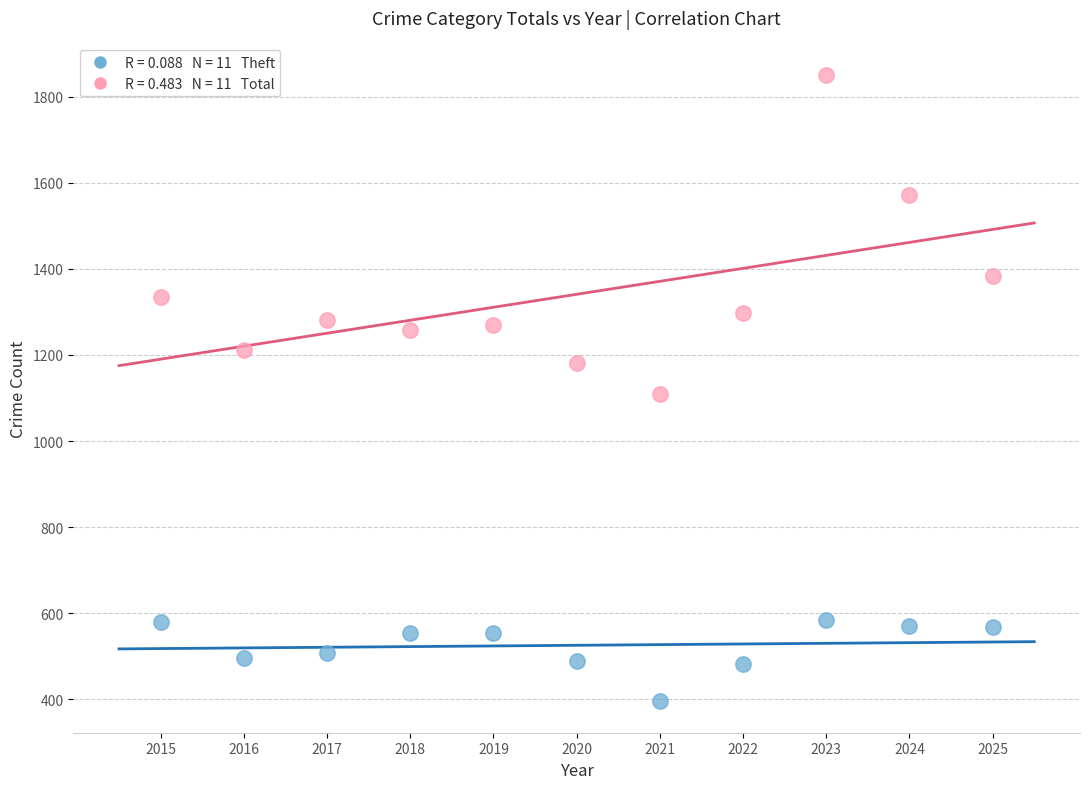

Across all data points, what is the range of X values (max minus min)?

10